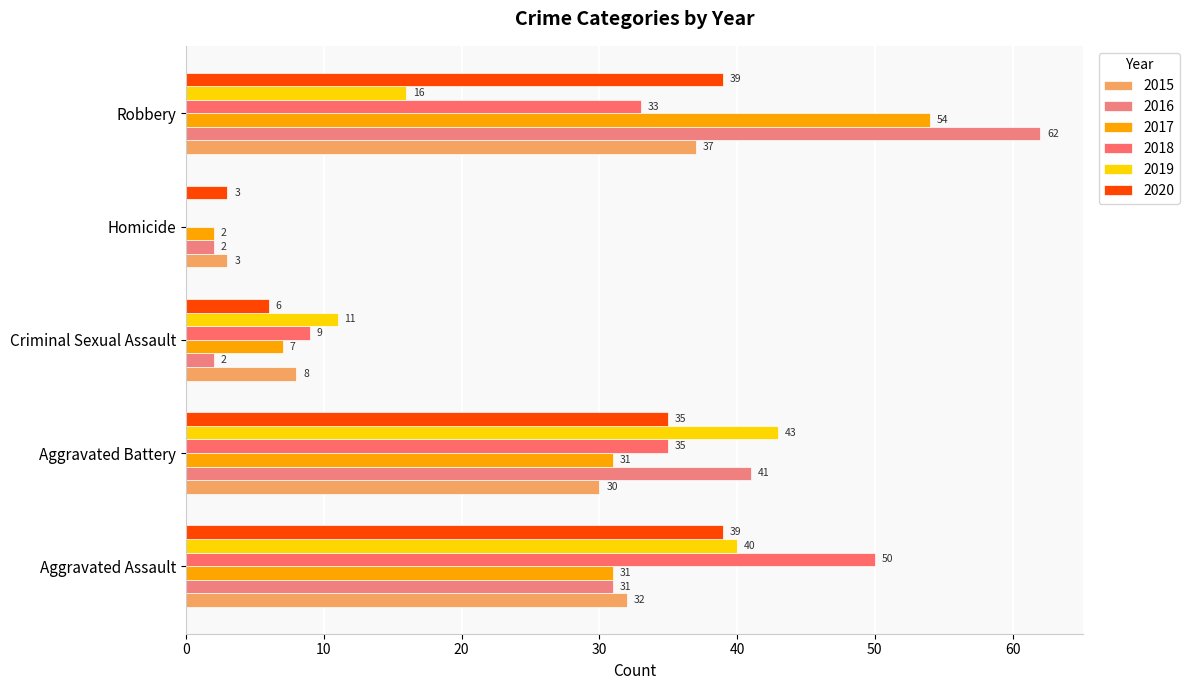

Count the number of categories in the chart.

5